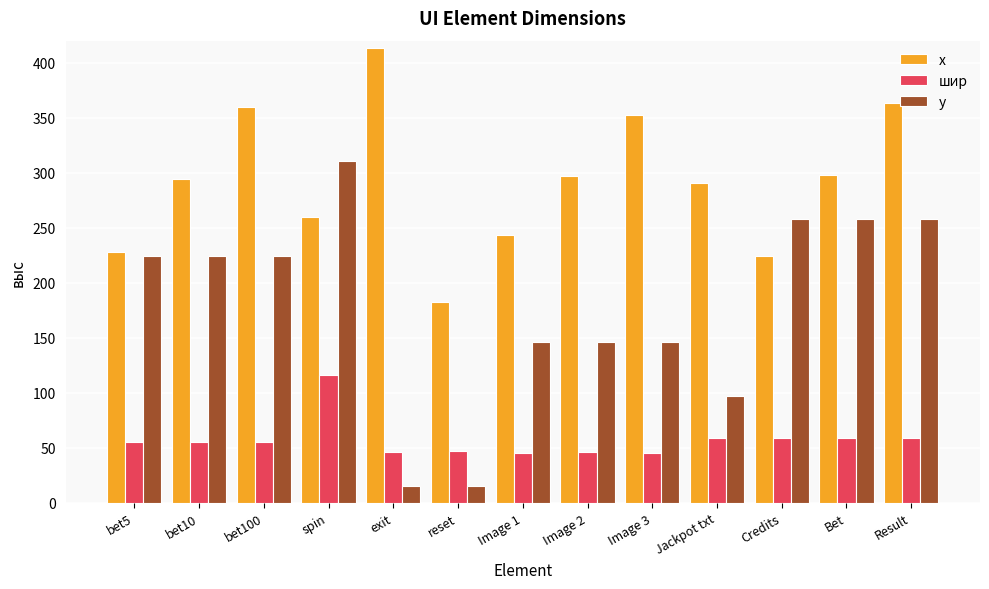

What is the label of the 6th bar from the left?

reset